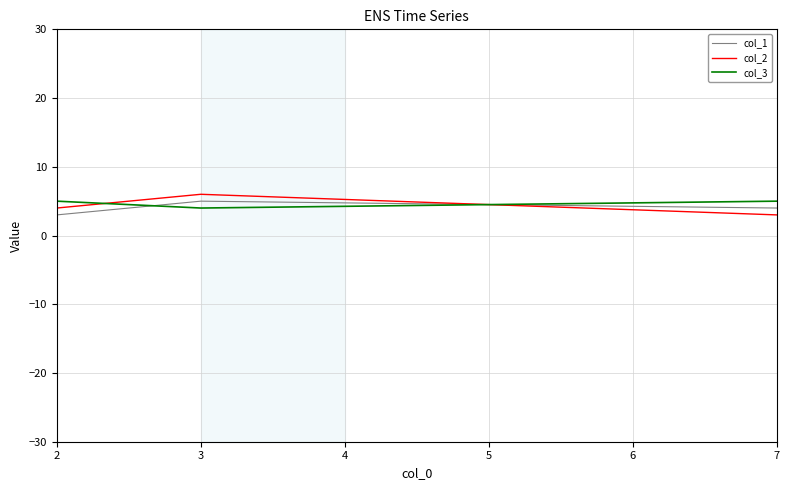

Count the number of data series in this chart.

3